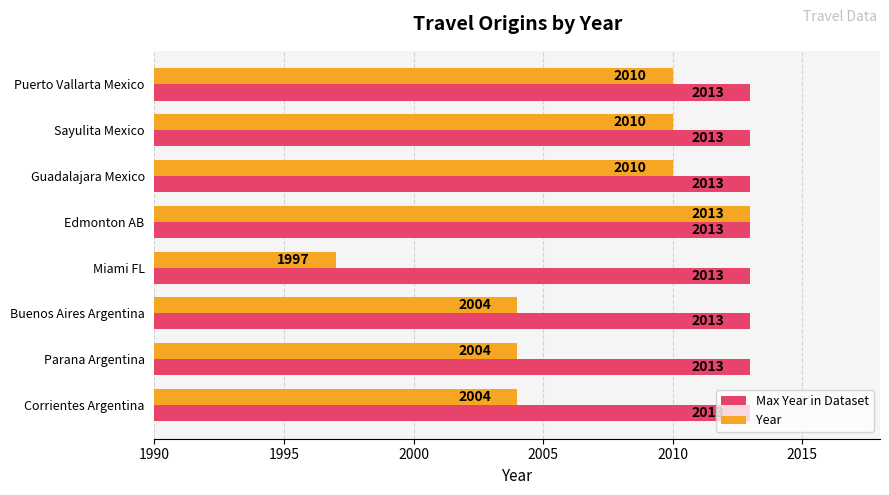

Which series has the widest spread of values?

Year